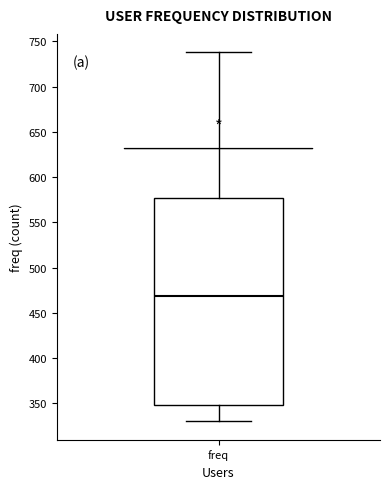

Where does the lower whisker of the box for freq end on the y-axis? The values are not printed on the chart, so give them approximately, as read against the axis.

330